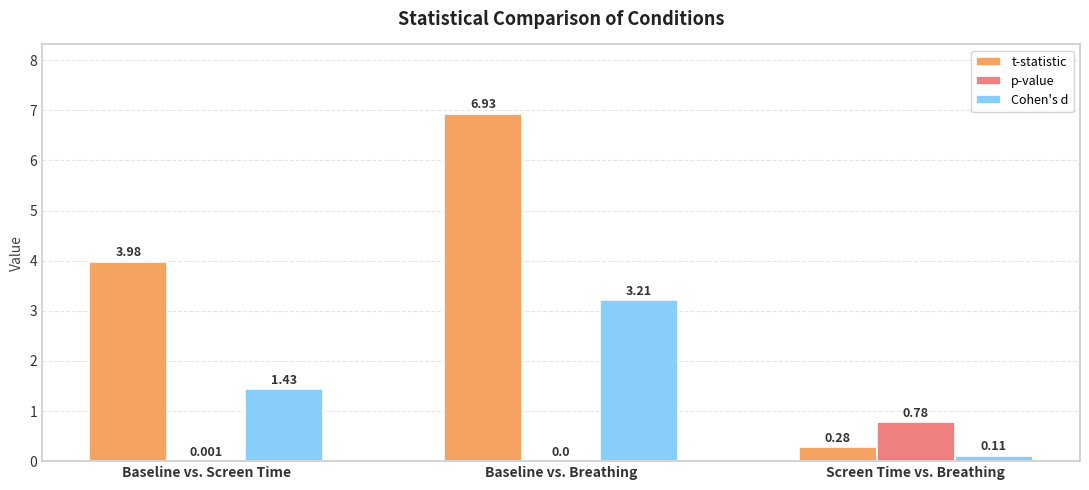

At which category is the sum across all series the highest?

Baseline vs. Breathing